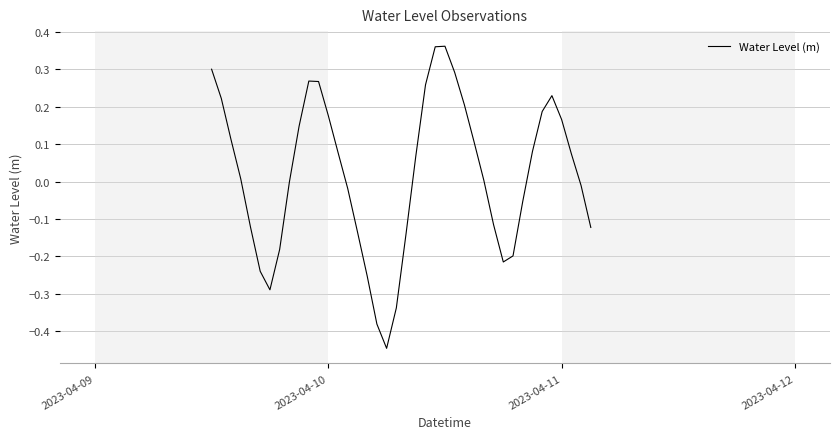

Does the chart have visible grid lines?

Yes